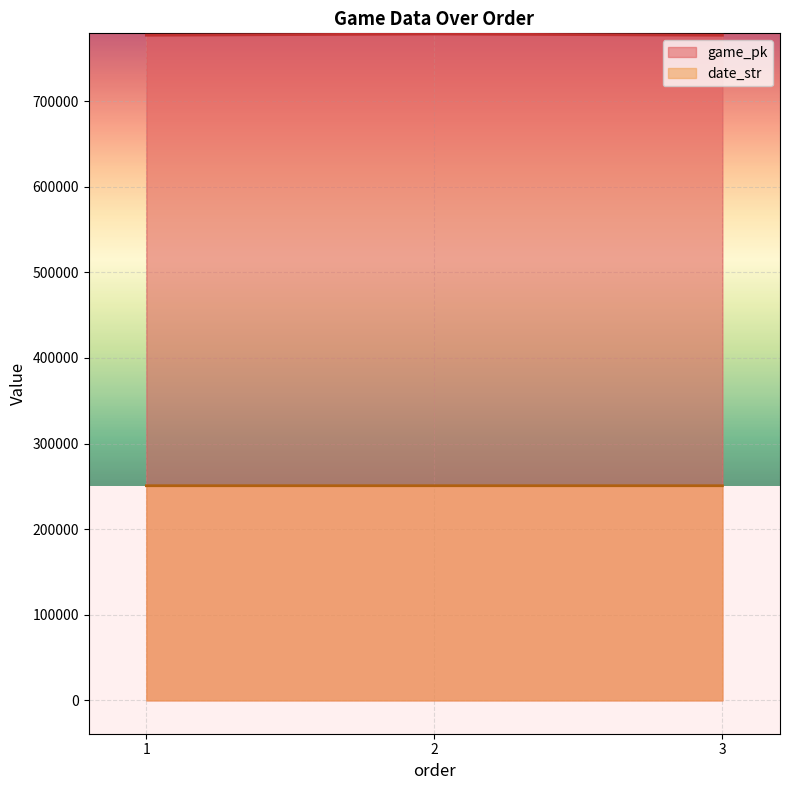

Rank the categories by game_pk value from highest to lowest.

2, 3, 1